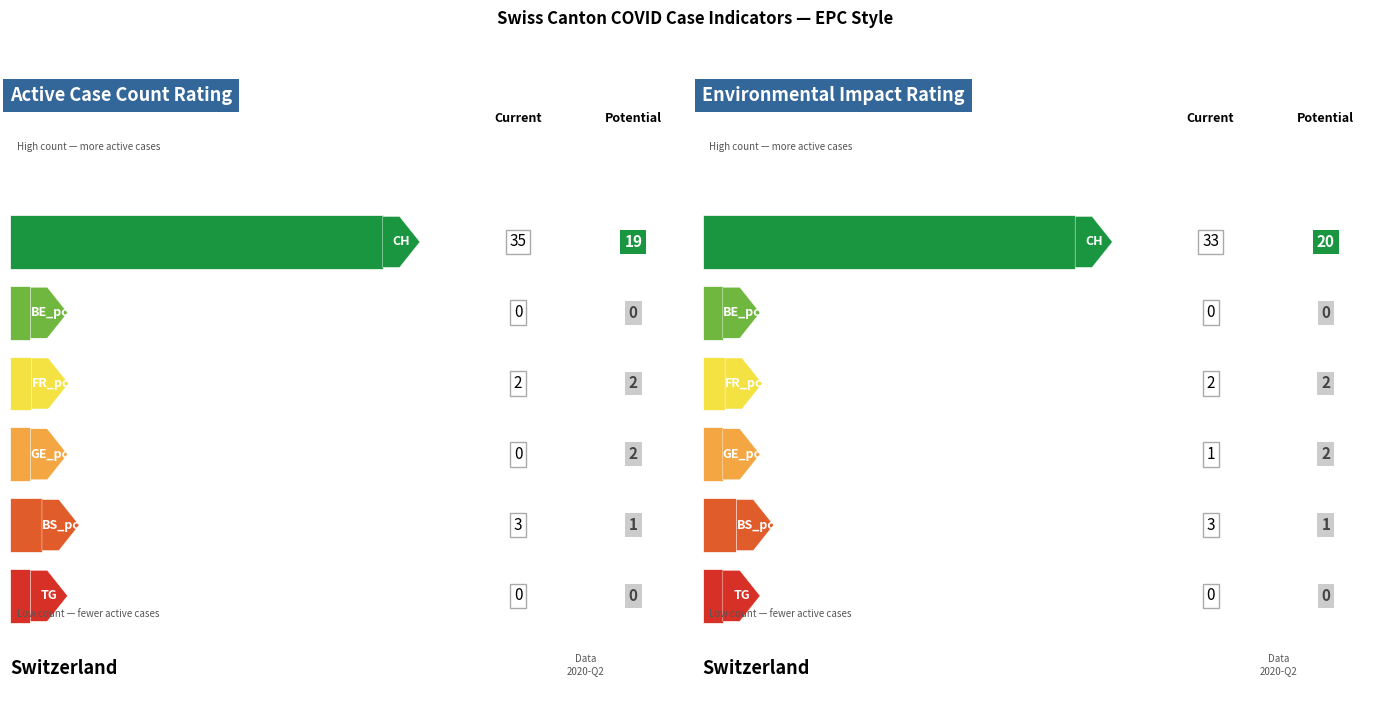

Is the value of TG at 2020-06-07 greater than the value of GE_pc at 2020-07-01?

No